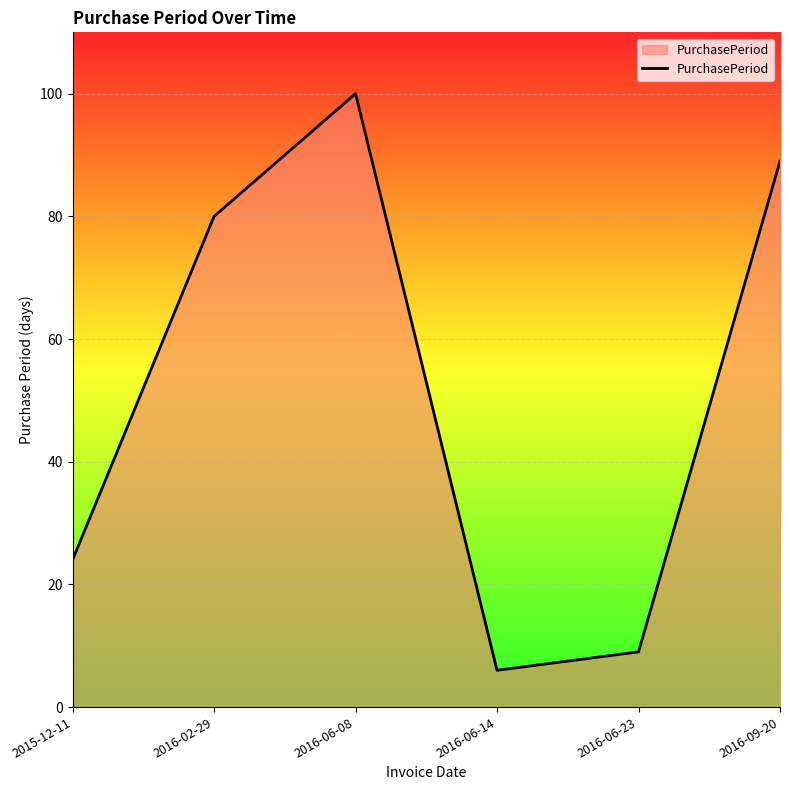

What is the average value?

51